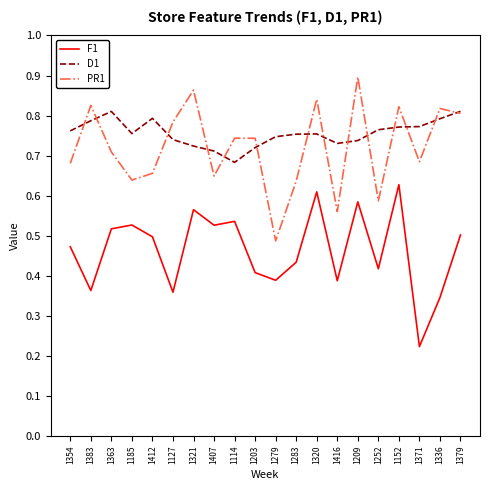

What is the total value across all series at 1127?

1.9